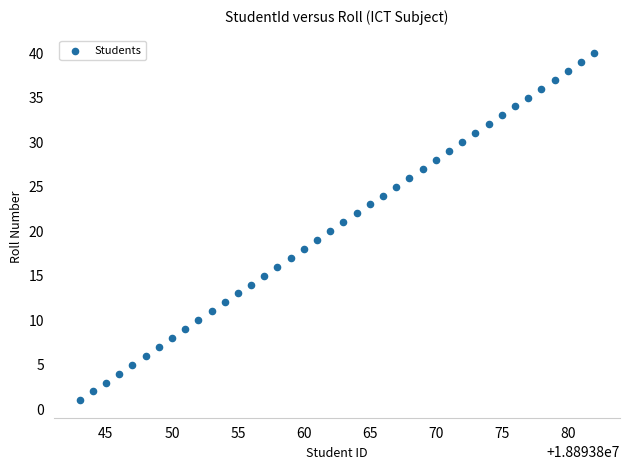

What is the range of Y values (max minus min)?

39